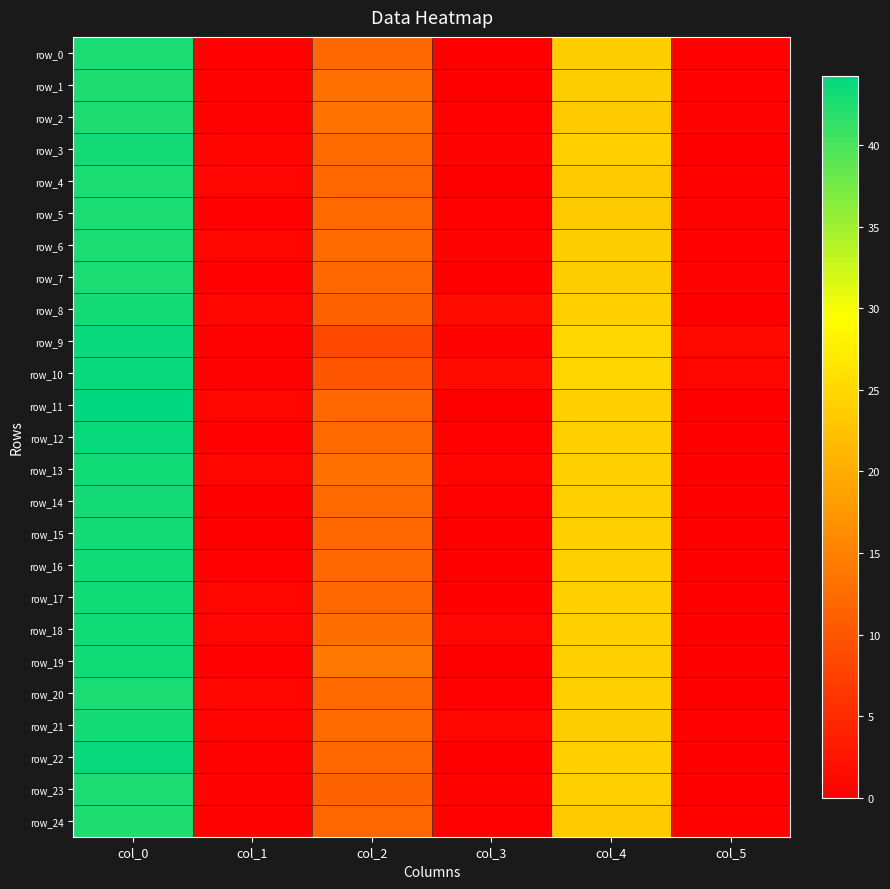

Reading right to left, what are all the values shown in this chart?

row_0: 0.4	23.8	0.0	12.0	0.4	42.8
row_1: 0.4	23.8	0.0	13.0	0.5	42.5
row_2: 0.5	23.5	0.4	13.2	0.5	42.5
row_3: 0.0	24.0	0.5	12.3	0.7	43.0
row_4: 0.5	23.5	0.0	12.0	0.8	42.8
row_5: 0.5	23.5	0.4	12.2	0.4	42.8
row_6: 0.4	23.8	0.5	12.4	0.8	42.8
row_7: 0.5	23.7	0.0	12.0	0.4	42.8
row_8: 0.0	24.0	1.3	11.2	0.8	43.0
row_9: 1.0	25.0	0.5	8.5	0.5	43.7
row_10: 0.8	24.8	1.4	10.0	0.5	43.7
row_11: 0.0	24.0	0.0	12.0	0.8	44.2
row_12: 0.0	24.0	0.4	12.2	0.4	43.8
row_13: 0.0	24.0	0.7	13.0	0.8	43.2
row_14: 0.0	24.0	0.4	12.2	0.0	43.0
row_15: 0.0	24.0	0.0	12.0	0.0	43.0
row_16: 0.0	24.0	0.0	12.0	0.4	43.2
row_17: 0.0	24.0	0.0	12.0	0.8	43.2
row_18: 0.0	24.0	0.8	12.8	0.8	43.2
row_19: 0.0	24.0	0.0	14.0	0.4	43.2
row_20: 0.0	24.0	0.4	12.2	0.8	42.8
row_21: 0.4	23.8	0.9	12.5	0.7	43.0
row_22: 0.0	24.0	0.0	12.0	0.5	43.7
row_23: 0.0	24.0	0.5	11.3	0.5	42.7
row_24: 0.5	23.5	0.4	11.8	0.5	42.5